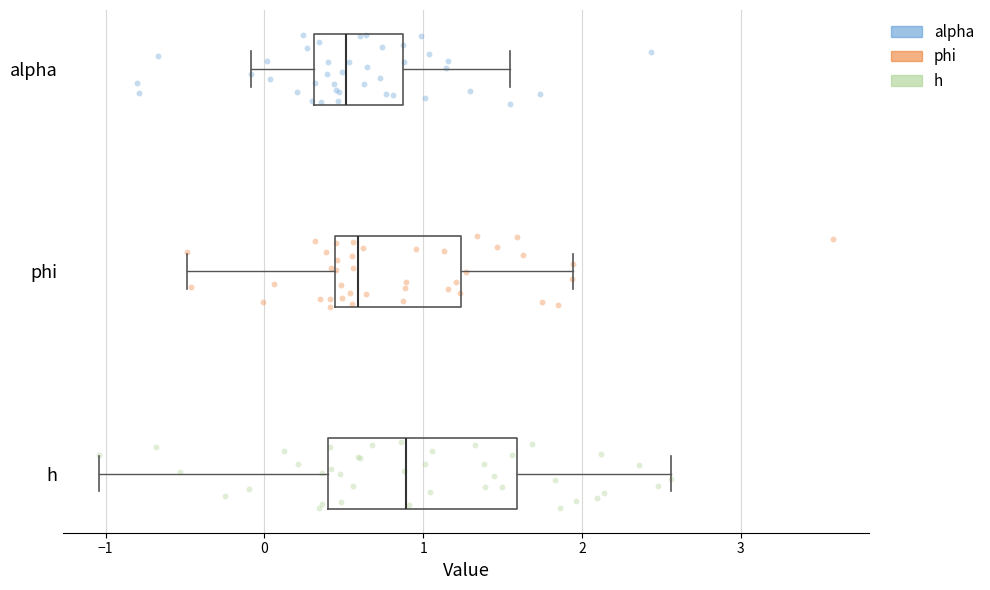

Comparing the boxes themselves (not the whiskers), which one is the widest?

h